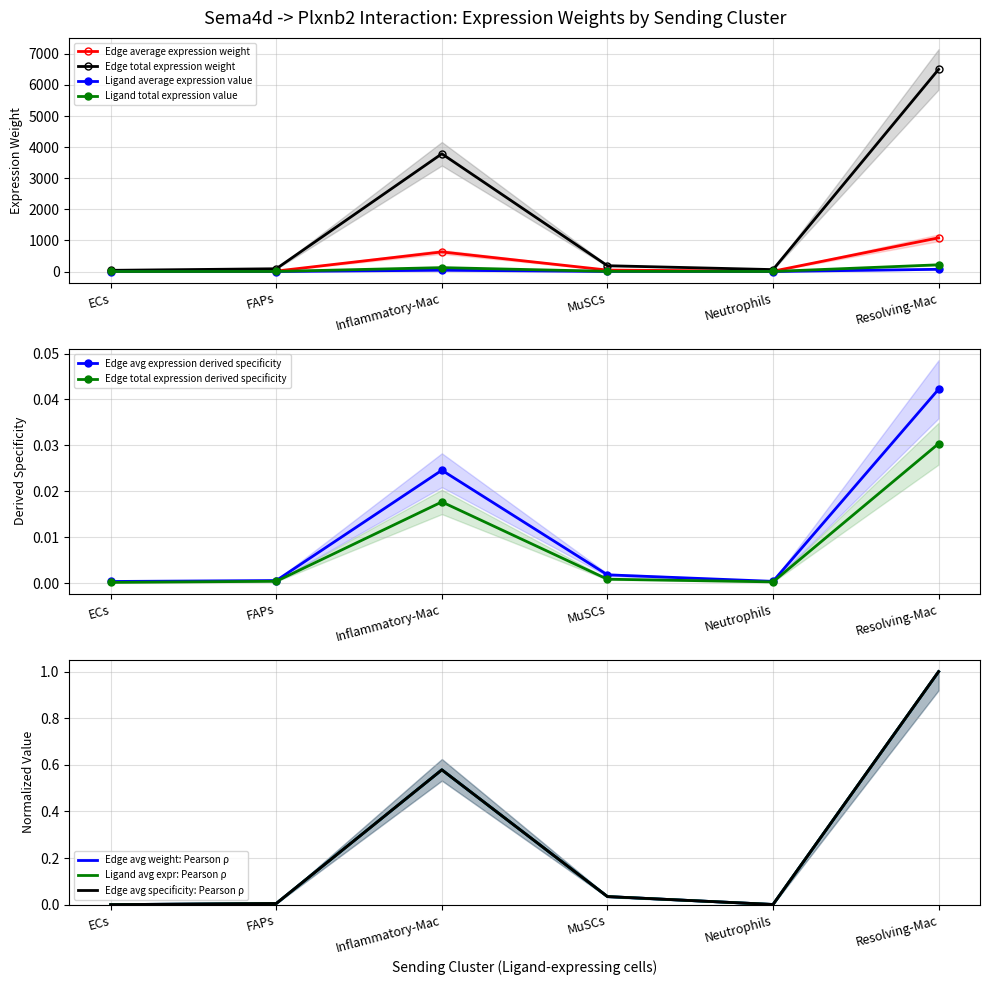

At which label is Edge avg expression derived specificity closest to 36?

Inflammatory-Mac